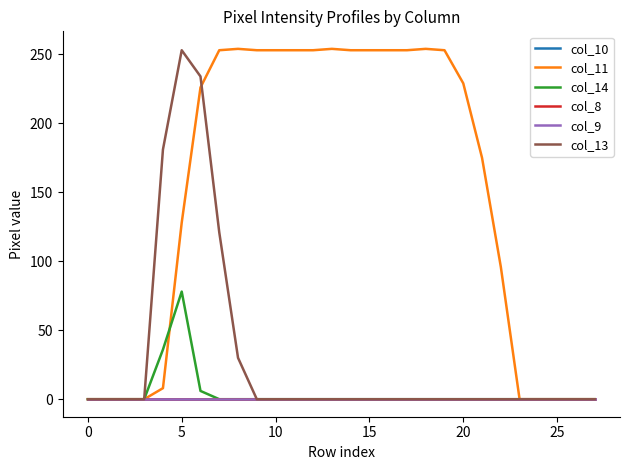

Reading left to right, what are all the values shown in this chart?

col_10: 0	0	0	0	0	0	0	0	0	0	0	0	0	0	0	0	0	0	0	0	0	0	0	0	0	0	0	0
col_11: 0	0	0	0	8	128	226	253	254	253	253	253	253	254	253	253	253	253	254	253	229	175	96	0	0	0	0	0
col_14: 0	0	0	0	36	78	6	0	0	0	0	0	0	0	0	0	0	0	0	0	0	0	0	0	0	0	0	0
col_8: 0	0	0	0	0	0	0	0	0	0	0	0	0	0	0	0	0	0	0	0	0	0	0	0	0	0	0	0
col_9: 0	0	0	0	0	0	0	0	0	0	0	0	0	0	0	0	0	0	0	0	0	0	0	0	0	0	0	0
col_13: 0	0	0	0	181	253	234	121	30	0	0	0	0	0	0	0	0	0	0	0	0	0	0	0	0	0	0	0